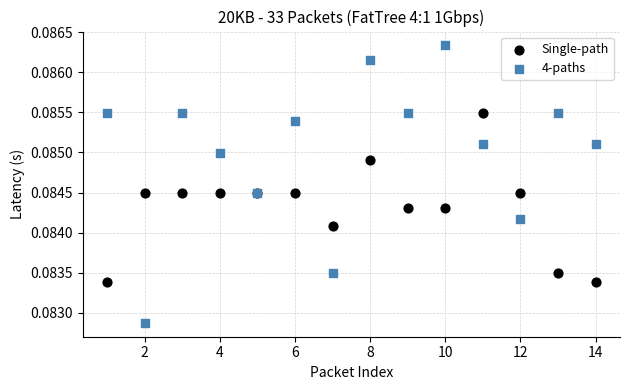

Which series has the largest Y range (max minus min)?

4-paths